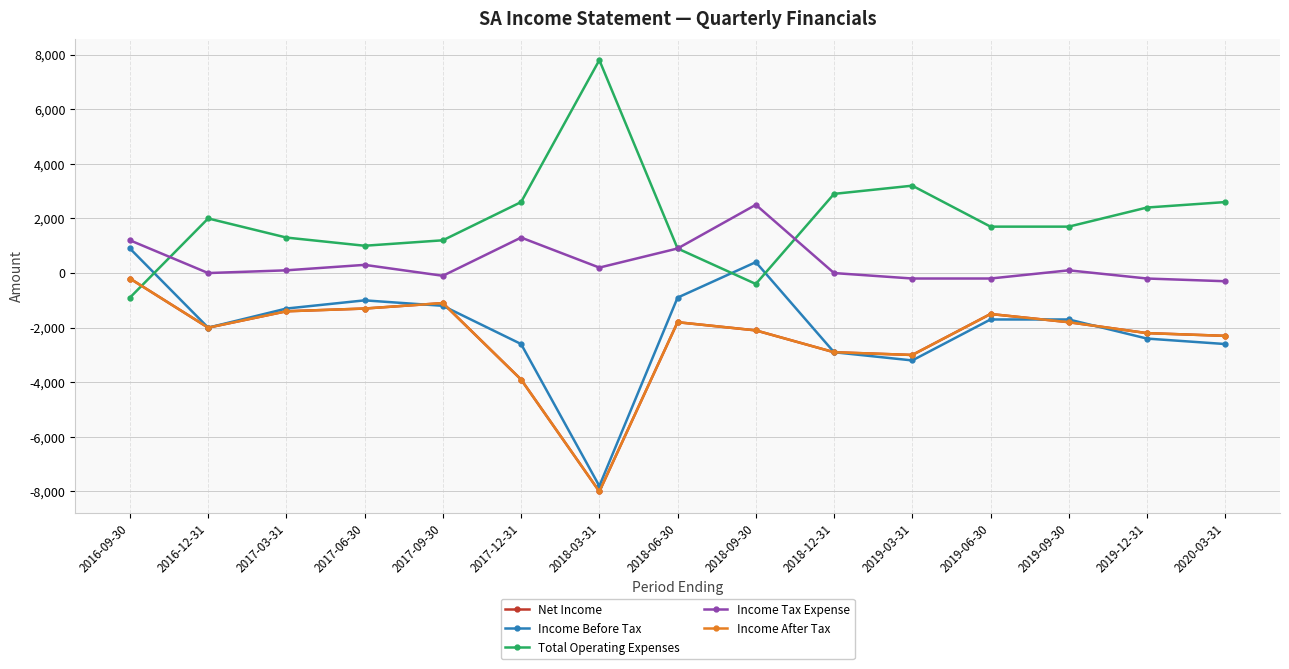

At which category is the sum across all series the highest?

2016-09-30